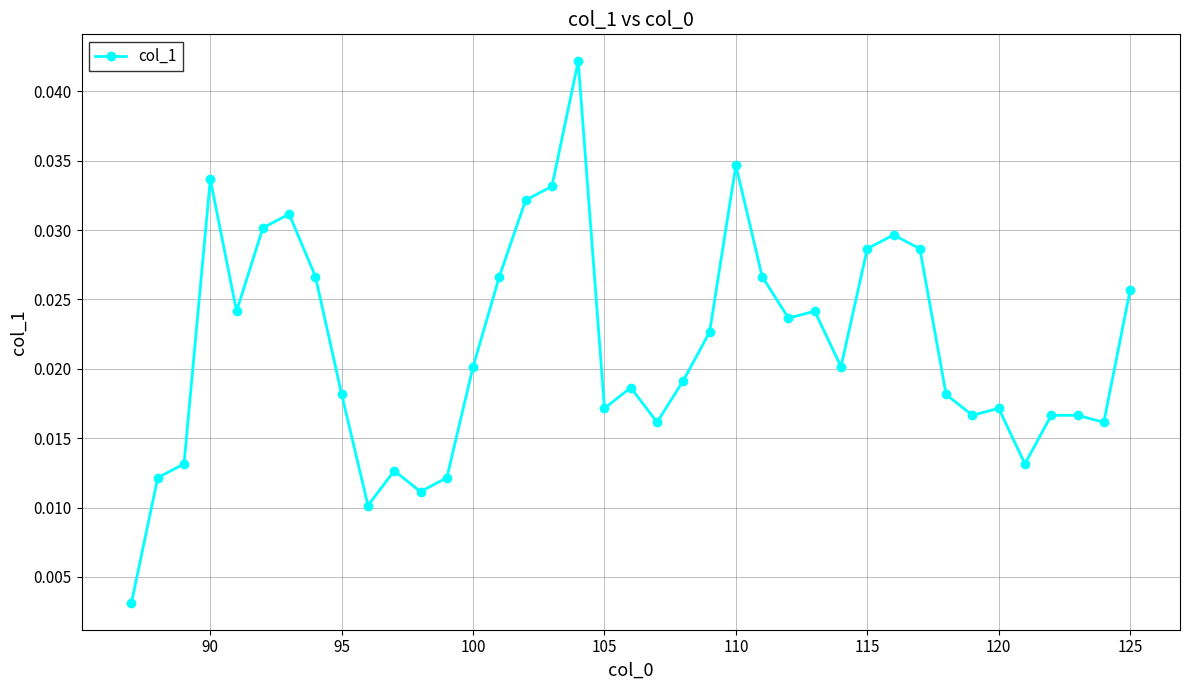

What is the sum of all values?

0.8